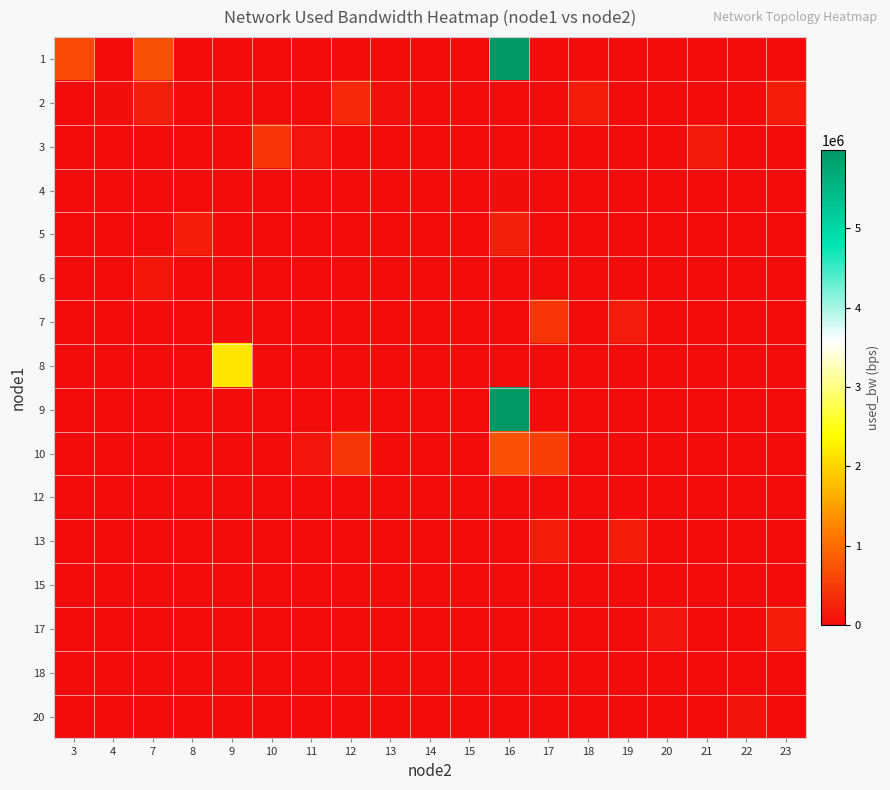

Reading left to right, list all the values displayed in this chart.

1: 3=634050.7	4=0.0	7=723012.6	8=0.0	9=0.0	10=0.0	11=0.0	12=0.0	13=0.0	14=0.0	15=0.0	16=5970319.8	17=0.0	18=0.0	19=0.0	20=0.0	21=0.0	22=0.0	23=0.0
2: 3=0.0	4=31171.5	7=202053.9	8=0.0	9=0.0	10=0.0	11=0.0	12=305832.9	13=39514.2	14=0.0	15=0.0	16=0.0	17=0.0	18=171788.5	19=0.0	20=0.0	21=0.0	22=0.0	23=180112.0
3: 3=0.0	4=0.0	7=0.0	8=0.0	9=0.0	10=412390.4	11=85985.9	12=0.0	13=0.0	14=2575.0	15=0.0	16=0.0	17=0.0	18=0.0	19=0.0	20=0.0	21=136018.8	22=0.0	23=0.0
4: 3=0.0	4=0.0	7=0.0	8=0.0	9=0.0	10=0.0	11=0.0	12=0.0	13=0.0	14=0.0	15=0.0	16=31171.5	17=0.0	18=0.0	19=0.0	20=0.0	21=0.0	22=0.0	23=0.0
5: 3=0.0	4=0.0	7=0.0	8=180698.7	9=0.0	10=0.0	11=0.0	12=0.0	13=0.0	14=0.0	15=0.0	16=205154.5	17=0.0	18=0.0	19=0.0	20=0.0	21=0.0	22=0.0	23=0.0
6: 3=0.0	4=0.0	7=114509.5	8=0.0	9=0.0	10=0.0	11=0.0	12=0.0	13=0.0	14=0.0	15=0.0	16=0.0	17=0.0	18=0.0	19=2574.8	20=0.0	21=0.0	22=0.0	23=0.0
7: 3=0.0	4=0.0	7=0.0	8=0.0	9=0.0	10=0.0	11=0.0	12=0.0	13=0.0	14=0.0	15=0.0	16=0.0	17=413423.4	18=0.0	19=163332.7	20=0.0	21=3764.2	22=0.0	23=0.0
8: 3=0.0	4=0.0	7=0.0	8=0.0	9=2166868.9	10=0.0	11=0.0	12=0.0	13=0.0	14=0.0	15=0.0	16=0.0	17=0.0	18=0.0	19=0.0	20=0.0	21=0.0	22=0.0	23=0.0
9: 3=0.0	4=0.0	7=0.0	8=0.0	9=0.0	10=0.0	11=0.0	12=0.0	13=0.0	14=0.0	15=191.9	16=5984620.6	17=0.0	18=0.0	19=0.0	20=0.0	21=0.0	22=0.0	23=0.0
10: 3=0.0	4=0.0	7=0.0	8=0.0	9=0.0	10=0.0	11=95513.8	12=438602.7	13=0.0	14=0.0	15=0.0	16=708588.1	17=532754.9	18=0.0	19=0.0	20=0.0	21=0.0	22=0.0	23=0.0
12: 3=0.0	4=0.0	7=0.0	8=0.0	9=0.0	10=0.0	11=0.0	12=0.0	13=0.0	14=0.0	15=0.0	16=0.0	17=0.0	18=0.0	19=0.0	20=0.0	21=0.0	22=12107.2	23=0.0
13: 3=0.0	4=0.0	7=0.0	8=0.0	9=0.0	10=0.0	11=0.0	12=0.0	13=0.0	14=1383.5	15=0.0	16=0.0	17=177728.9	18=0.0	19=170571.2	20=0.0	21=0.0	22=0.0	23=0.0
15: 3=0.0	4=0.0	7=0.0	8=0.0	9=0.0	10=0.0	11=0.0	12=0.0	13=0.0	14=0.0	15=0.0	16=0.0	17=0.0	18=0.0	19=0.0	20=4957.8	21=0.0	22=0.0	23=0.0
17: 3=0.0	4=0.0	7=0.0	8=0.0	9=0.0	10=0.0	11=0.0	12=0.0	13=0.0	14=0.0	15=0.0	16=0.0	17=0.0	18=0.0	19=0.0	20=101476.5	21=0.0	22=0.0	23=178911.5
18: 3=0.0	4=0.0	7=0.0	8=0.0	9=0.0	10=0.0	11=0.0	12=0.0	13=0.0	14=0.0	15=0.0	16=0.0	17=0.0	18=0.0	19=0.0	20=0.0	21=13298.0	22=0.0	23=0.0
20: 3=0.0	4=0.0	7=0.0	8=0.0	9=0.0	10=0.0	11=0.0	12=0.0	13=0.0	14=0.0	15=0.0	16=0.0	17=0.0	18=0.0	19=0.0	20=0.0	21=0.0	22=74066.4	23=0.0